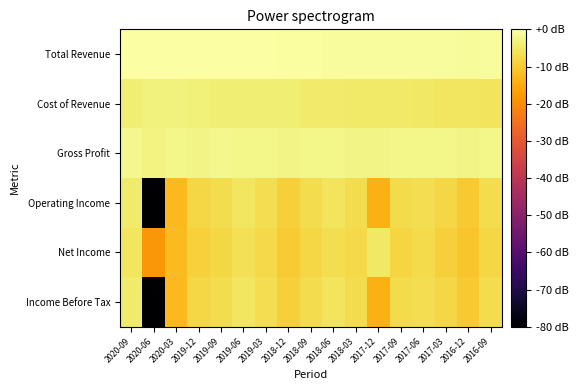

What is the total value across all series at 2018-09?

-29.3